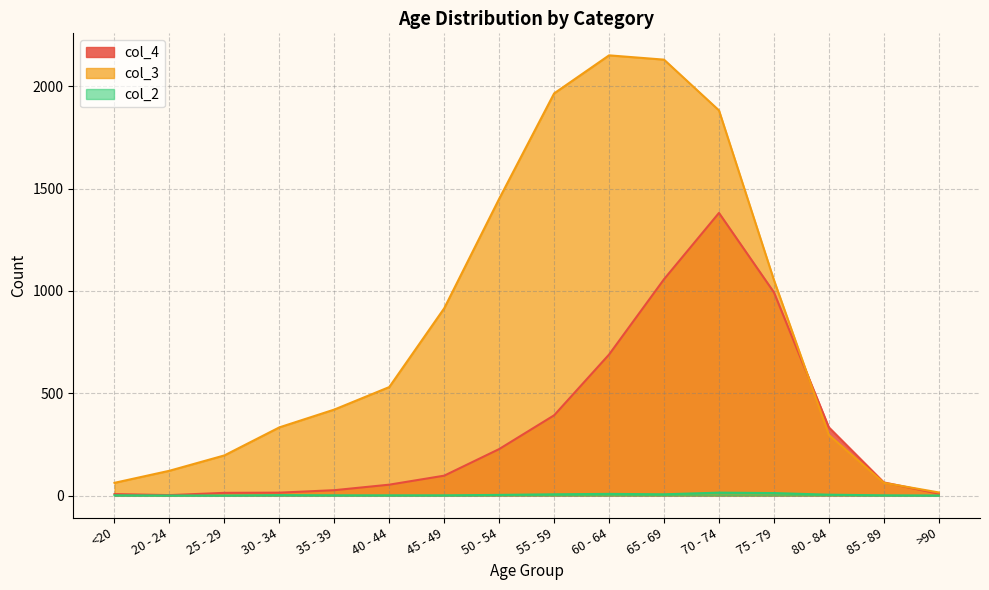

Does the chart have visible grid lines?

Yes